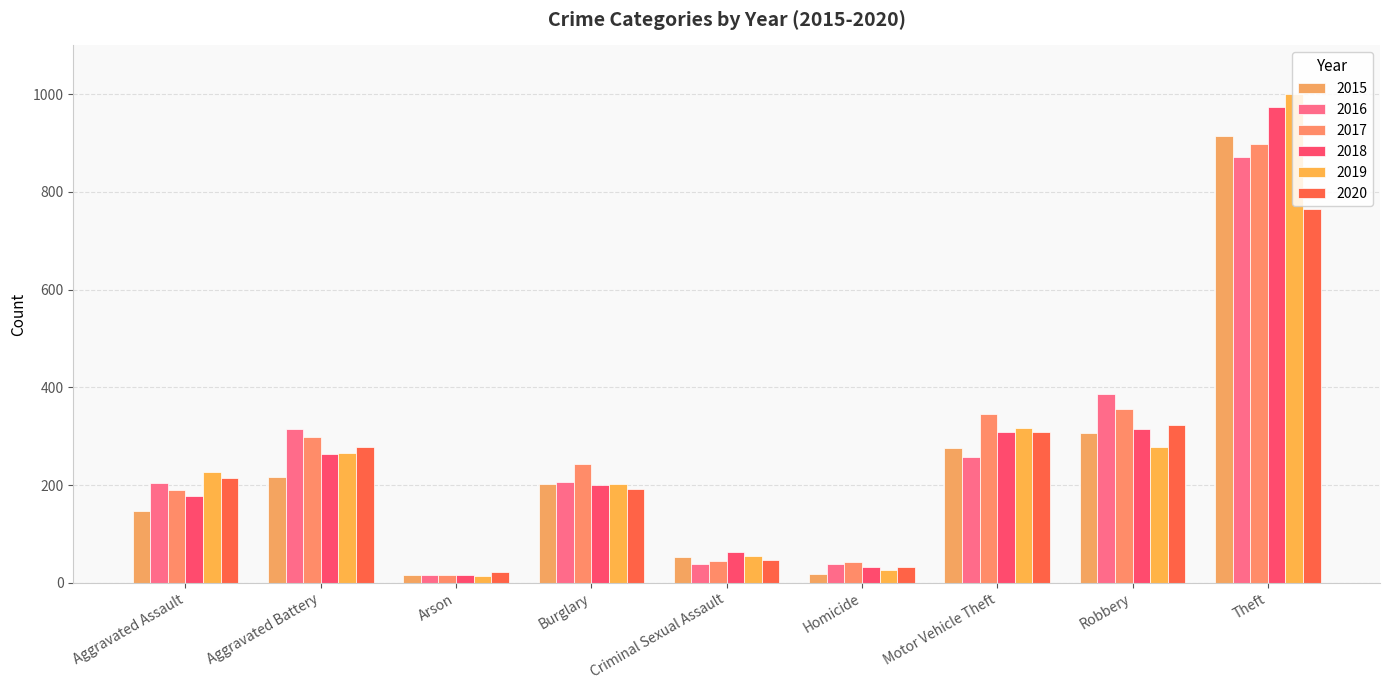

Reading left to right, list all the values displayed in this chart.

2015: 147	217	16	203	52	18	276	307	915
2016: 204	314	16	206	38	39	257	387	872
2017: 190	299	15	243	44	43	346	356	899
2018: 177	263	16	201	62	32	309	315	974
2019: 227	265	14	203	55	26	316	278	1001
2020: 214	278	22	192	46	32	308	323	765